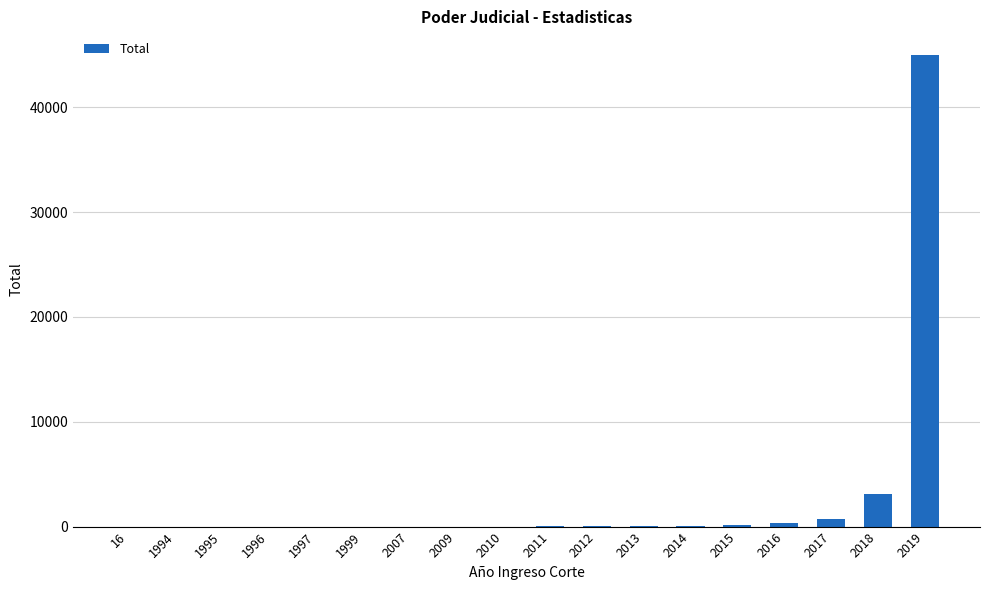

True or false: the data shows 1 at 2010.

True